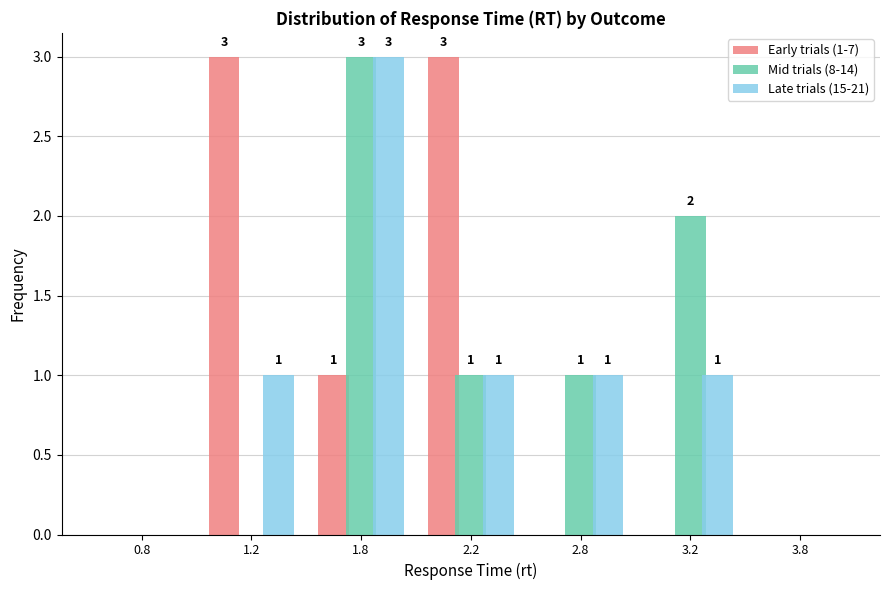

Reading left to right, list all the values displayed in this chart.

Early trials (1-7): 0.8=0	1.2=3	1.8=1	2.2=3	2.8=0	3.2=0	3.8=0
Mid trials (8-14): 0.8=0	1.2=0	1.8=3	2.2=1	2.8=1	3.2=2	3.8=0
Late trials (15-21): 0.8=0	1.2=1	1.8=3	2.2=1	2.8=1	3.2=1	3.8=0